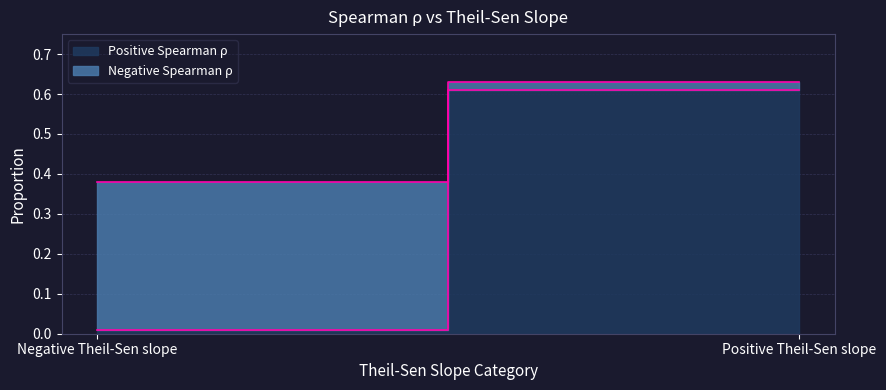

Which series has the largest range (max minus min)?

Positive Spearman ρ